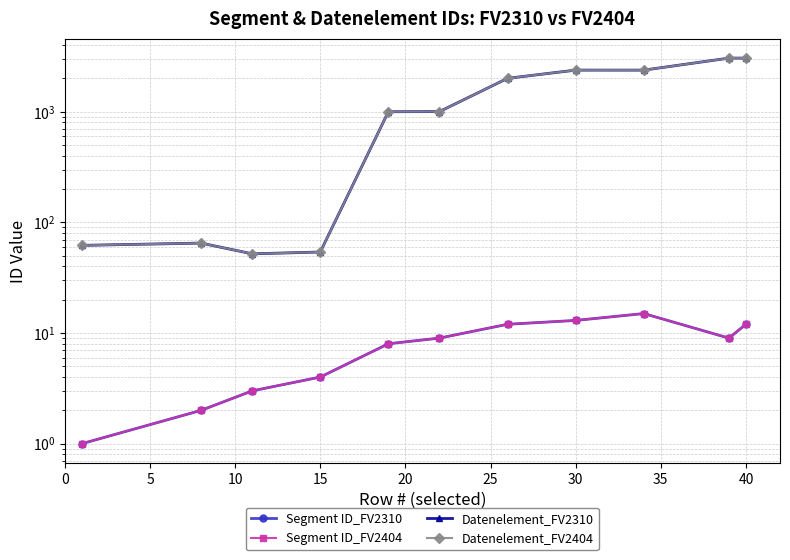

How many data points in Datenelement_FV2404 are above 1004?

5